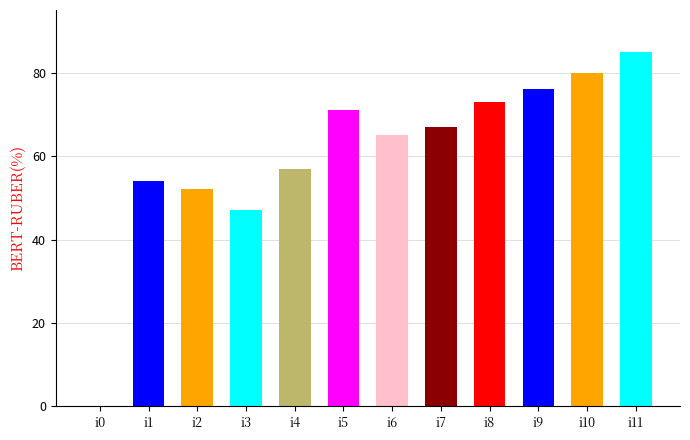

What is the difference between the values at i9 and i3?

29